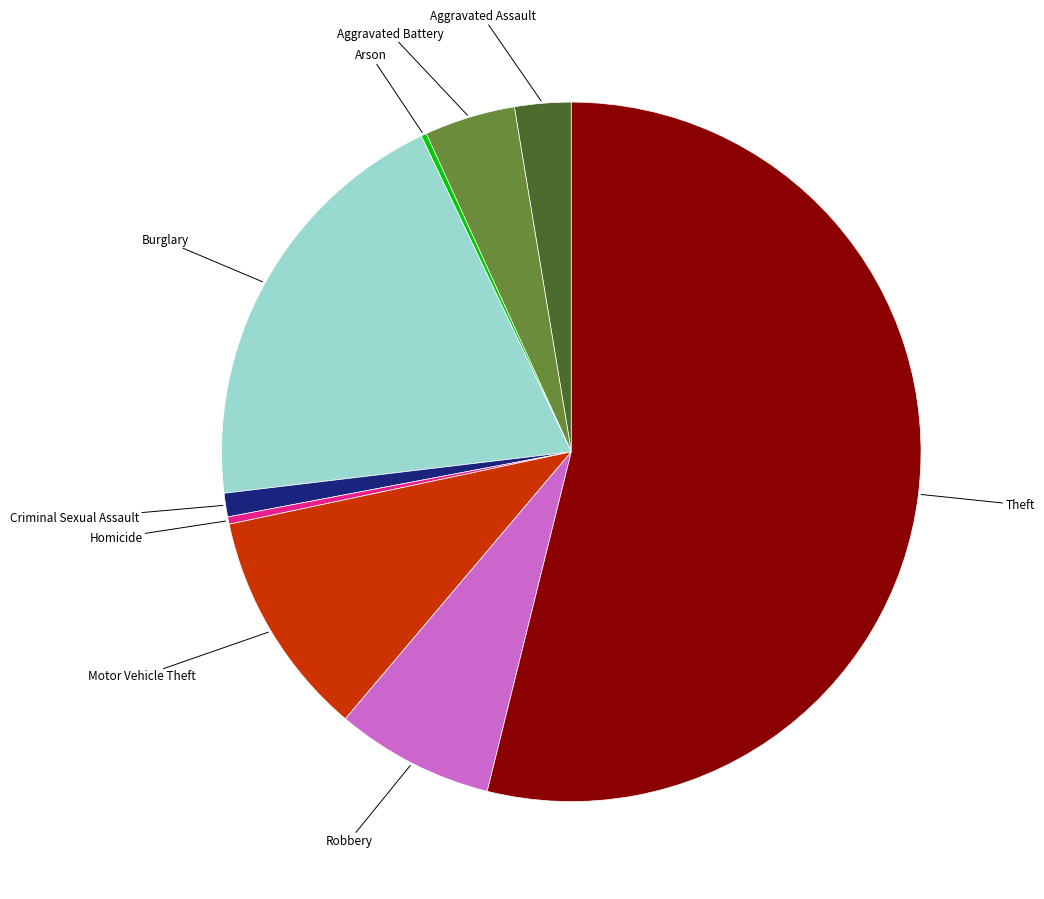

What is the ratio of the value at Homicide to the value at Aggravated Assault?

0.1